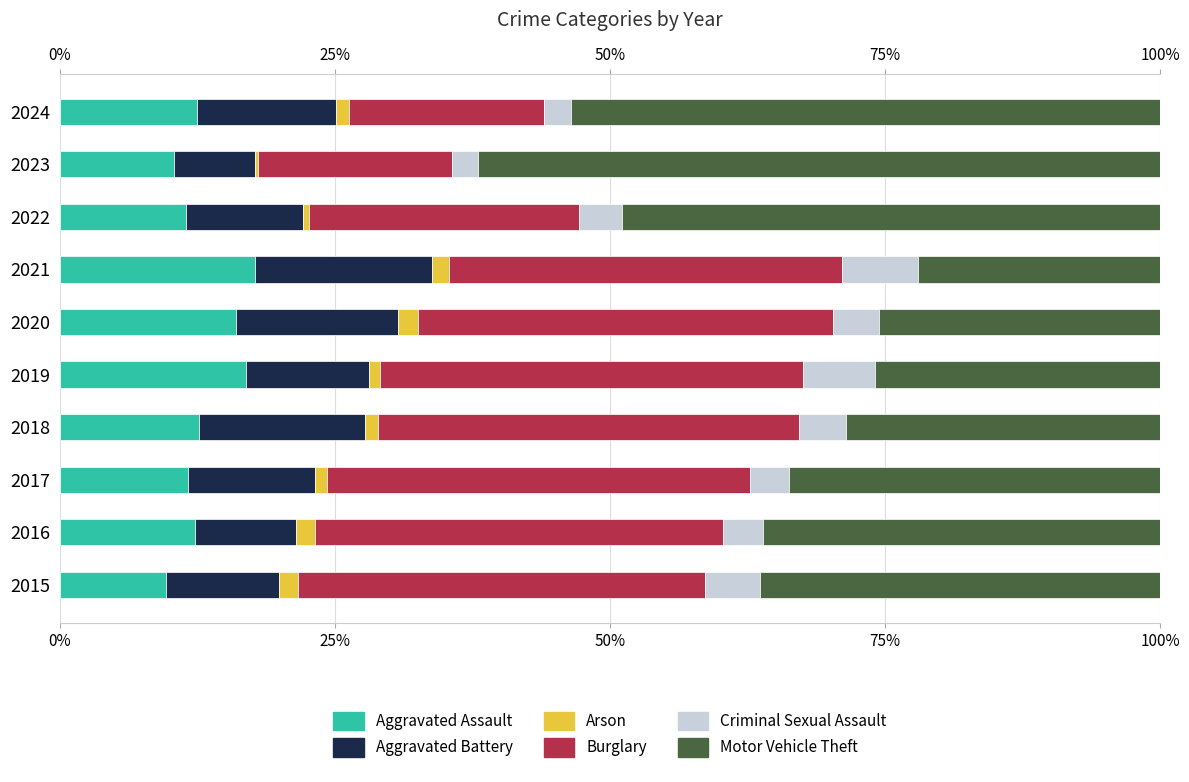

True or false: Aggravated Assault has a value of 12.3 at 2016.

True